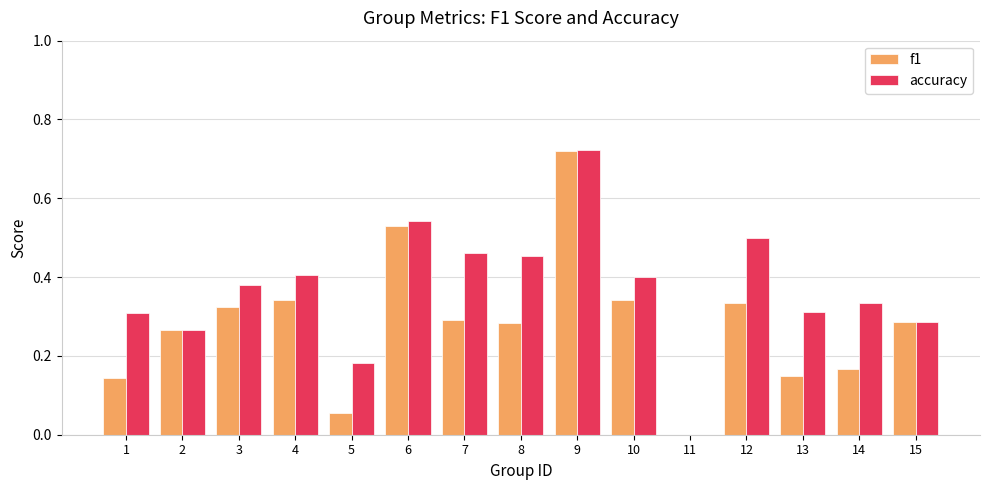

Count the number of categories in the chart.

15